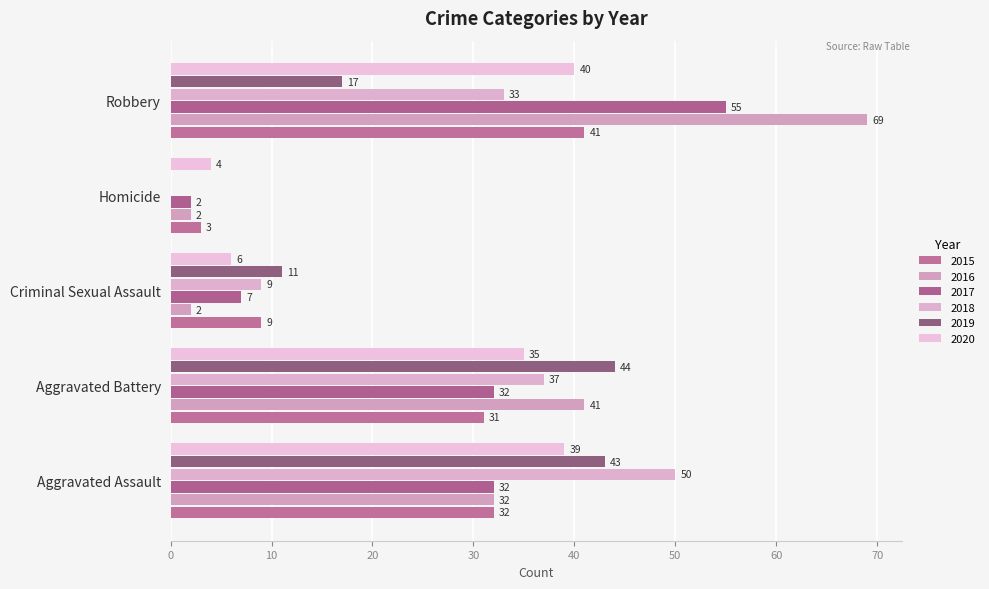

True or false: 2020 has a value of 39 at Aggravated Assault.

True